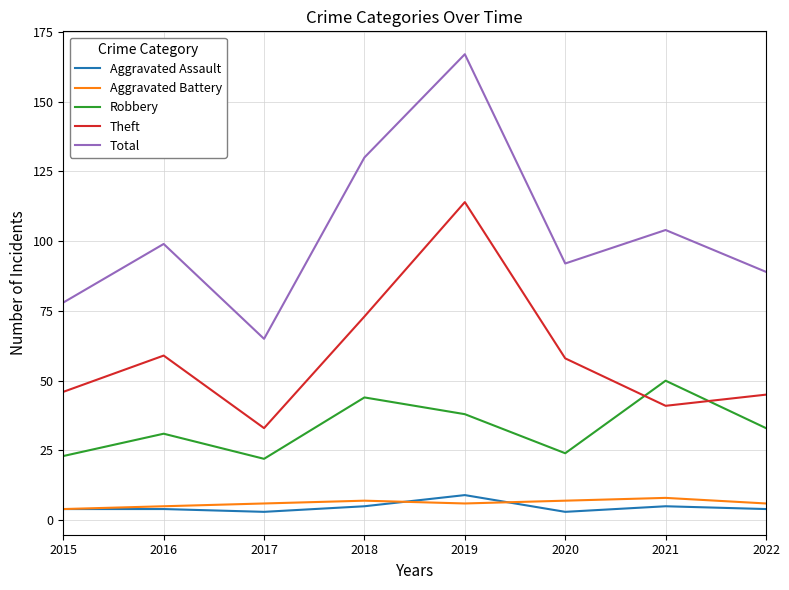

Reading left to right, list all the values displayed in this chart.

Aggravated Assault: 4	4	3	5	9	3	5	4
Aggravated Battery: 4	5	6	7	6	7	8	6
Robbery: 23	31	22	44	38	24	50	33
Theft: 46	59	33	73	114	58	41	45
Total: 78	99	65	130	167	92	104	89